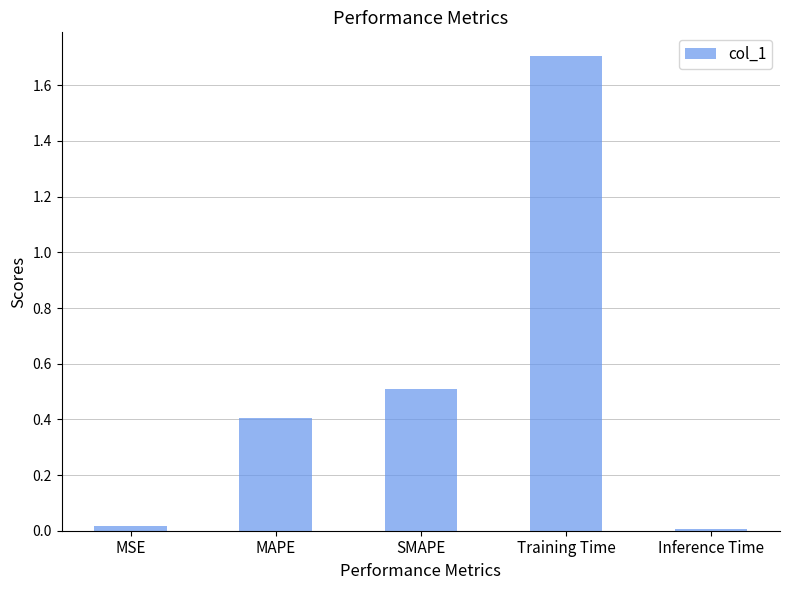

What is the label of the 2nd bar from the left?

MAPE